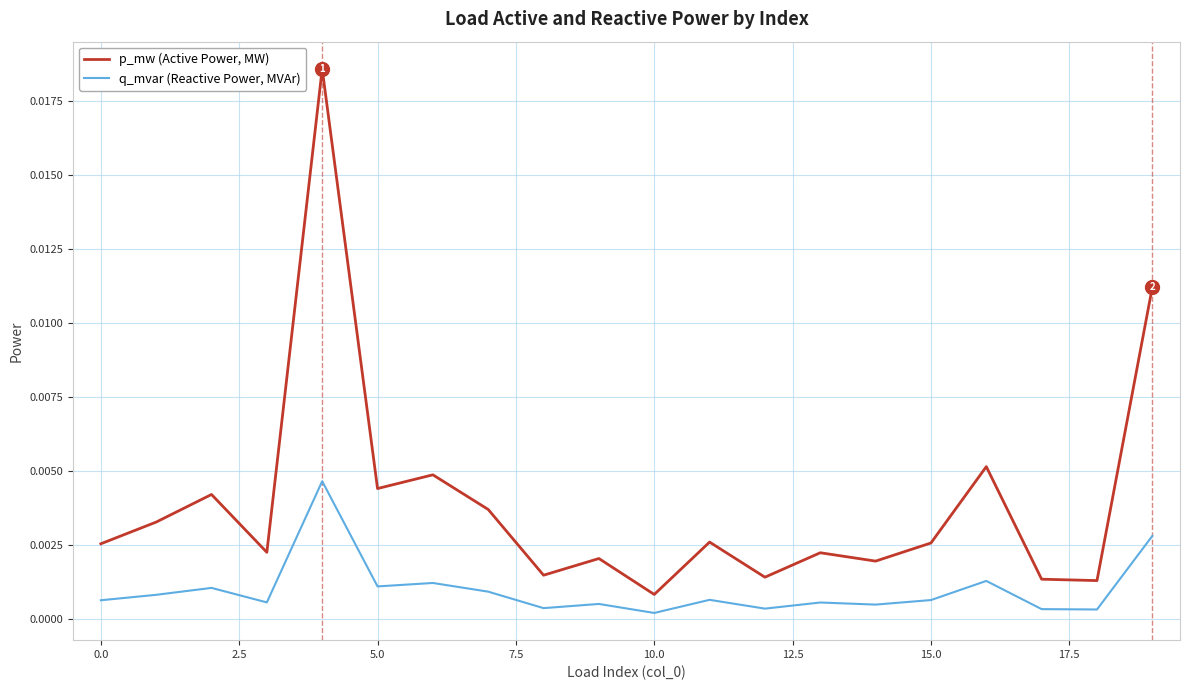

Which series has the widest spread of values?

p_mw (Active Power, MW)